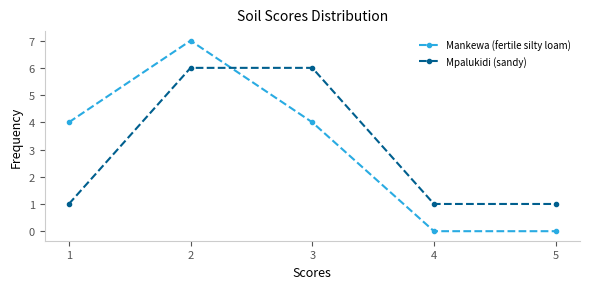

Reading right to left, extract all data points from this chart.

Mankewa (fertile silty loam): 0	0	4	7	4
Mpalukidi (sandy): 1	1	6	6	1